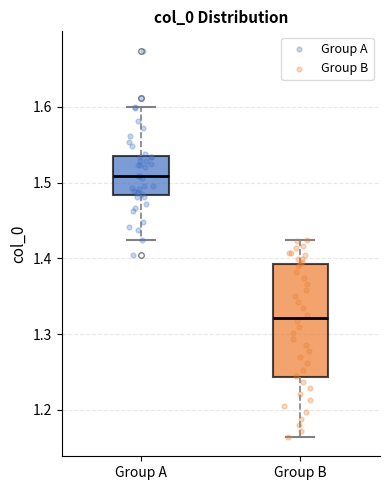

Reading left to right, transcribe this box plot: for each box, give where its median line is, the range the box spans, and where its two whiskers end, as read against the y-axis. The values are not printed on the chart, so give them approximately, as read against the axis.

Group A: median 1.51, box 1.48 to 1.53, whiskers 1.42 to 1.60
Group B: median 1.32, box 1.24 to 1.39, whiskers 1.16 to 1.42